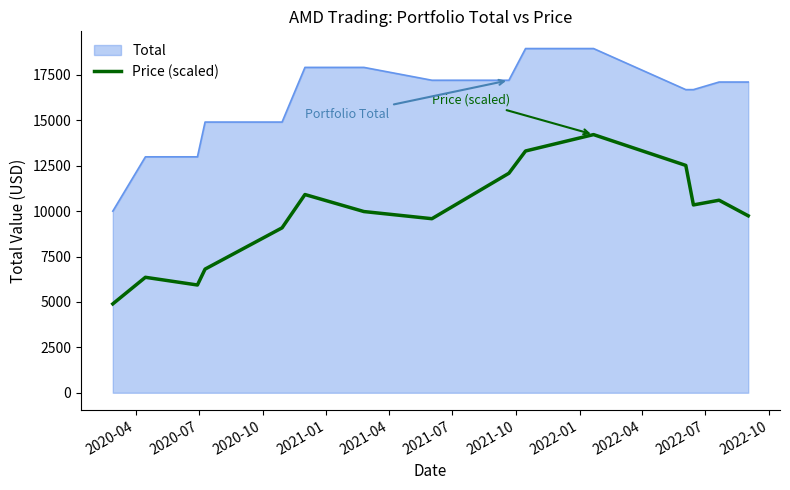

Which series has the largest total across all categories?

Total